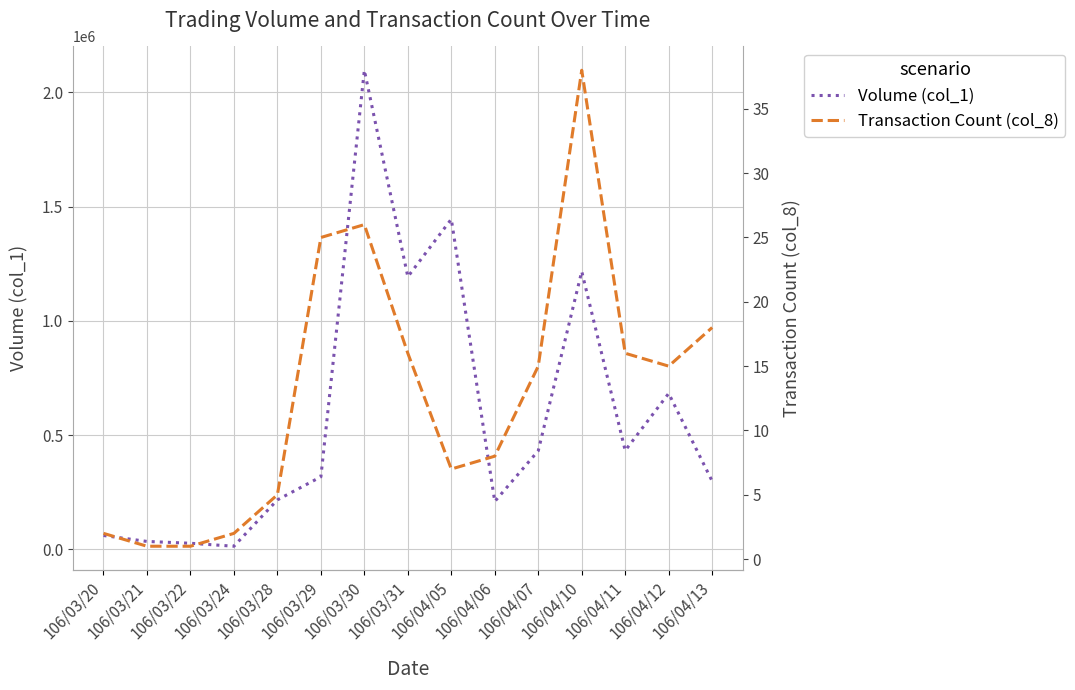

What is the average value of the Volume (col_1) series?

577933